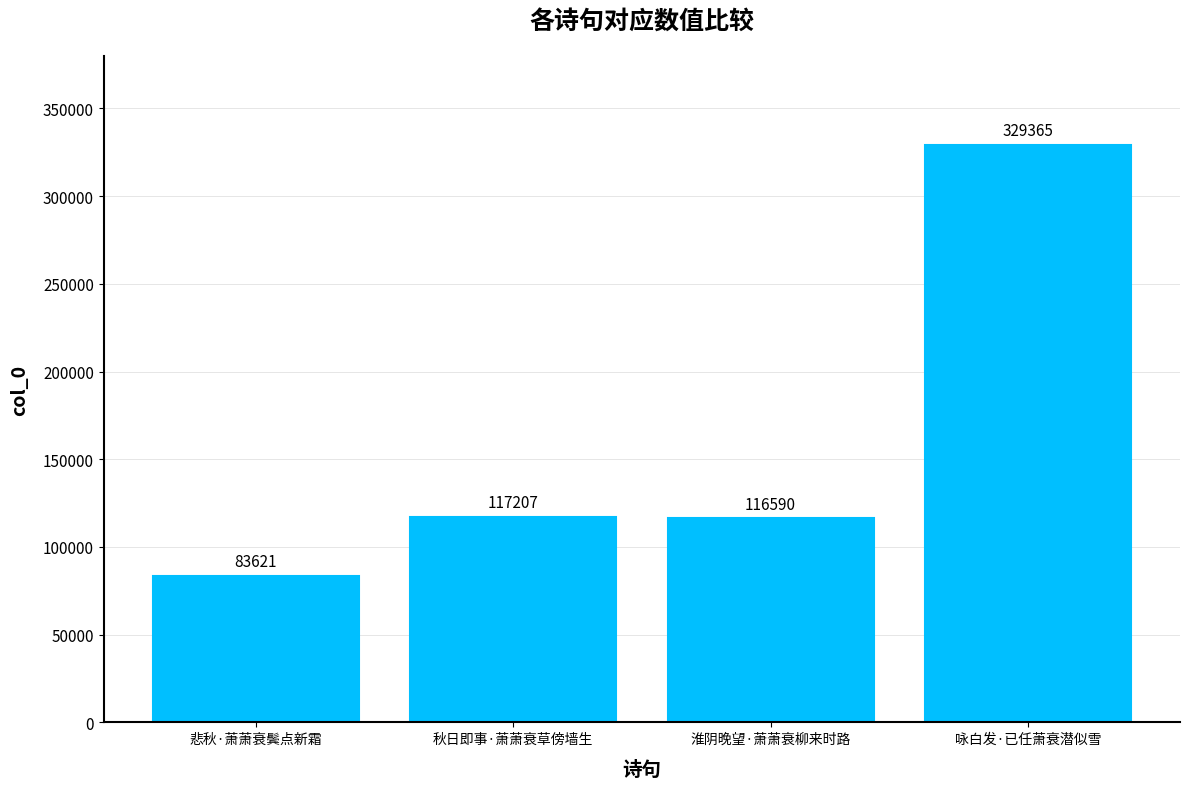

True or false: the data shows 83621 at 悲秋·萧萧衰鬓点新霜.

True